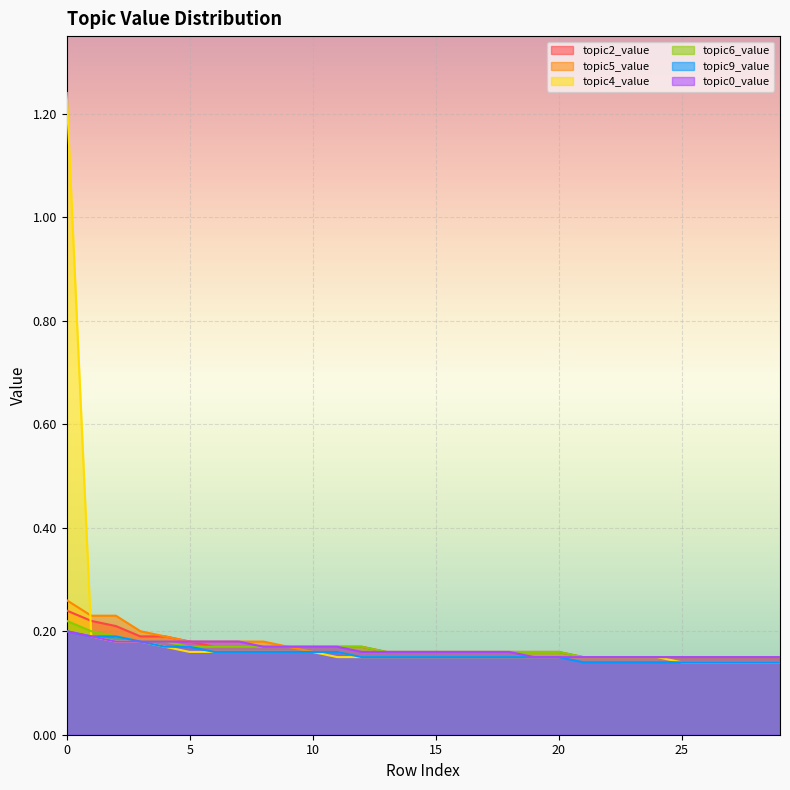

Between 26 and 24, which is larger?

26